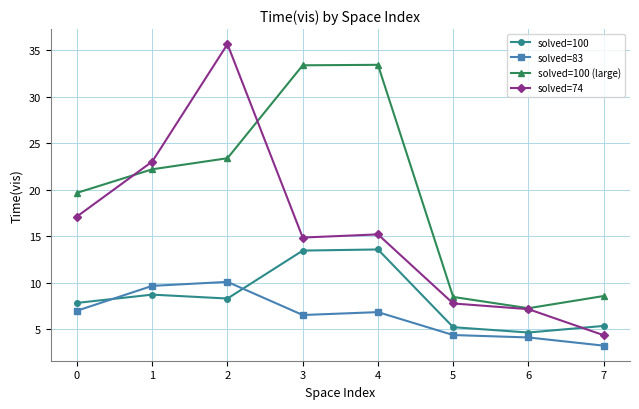

What is the minimum value shown in the chart?

3.3